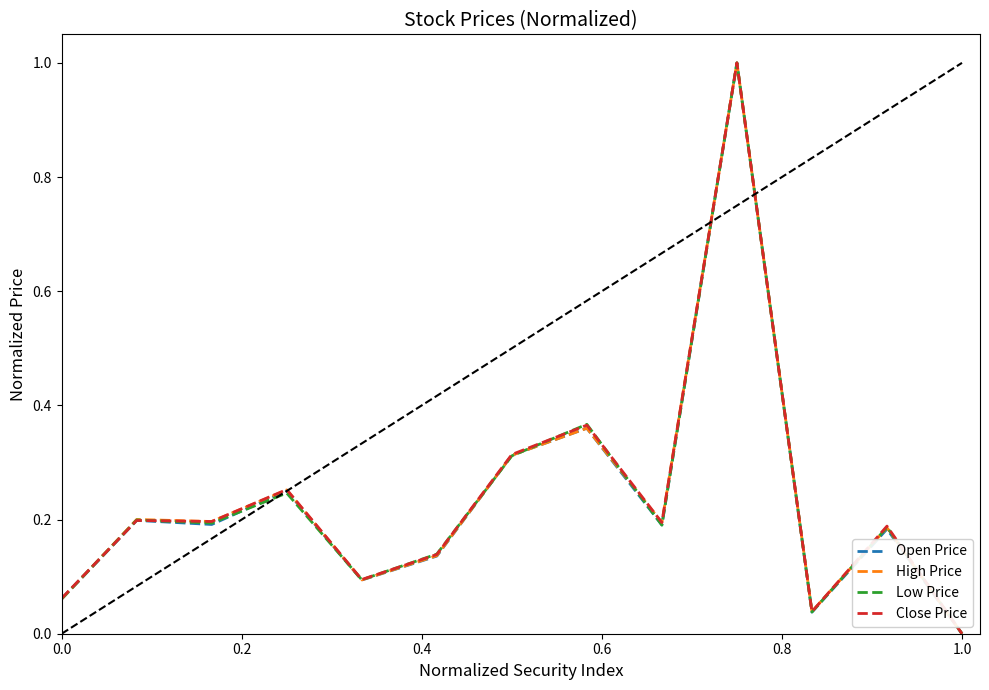

What is the maximum value shown in the chart?

1.0